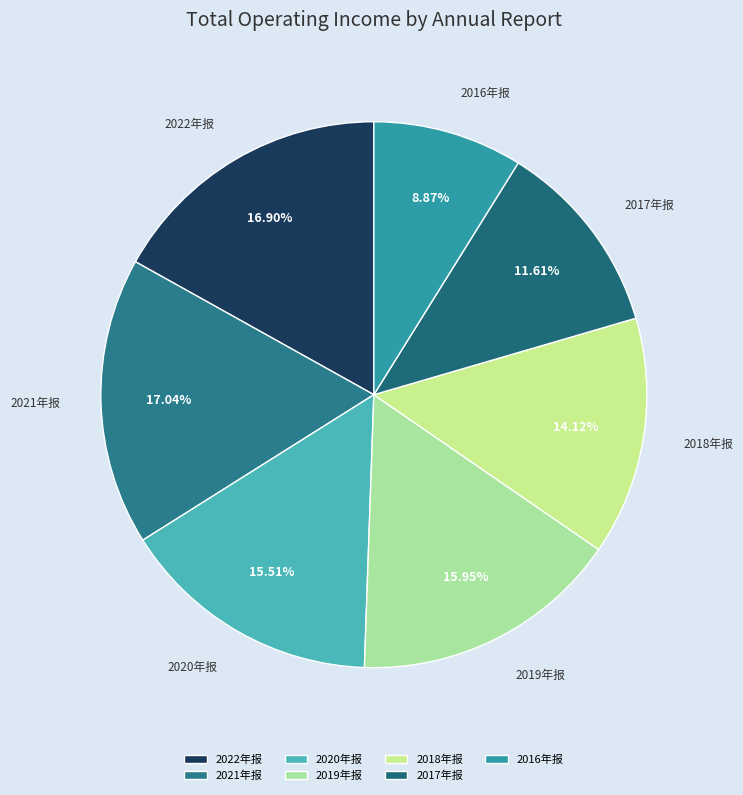

Is 2022年报 the majority of the pie?

No